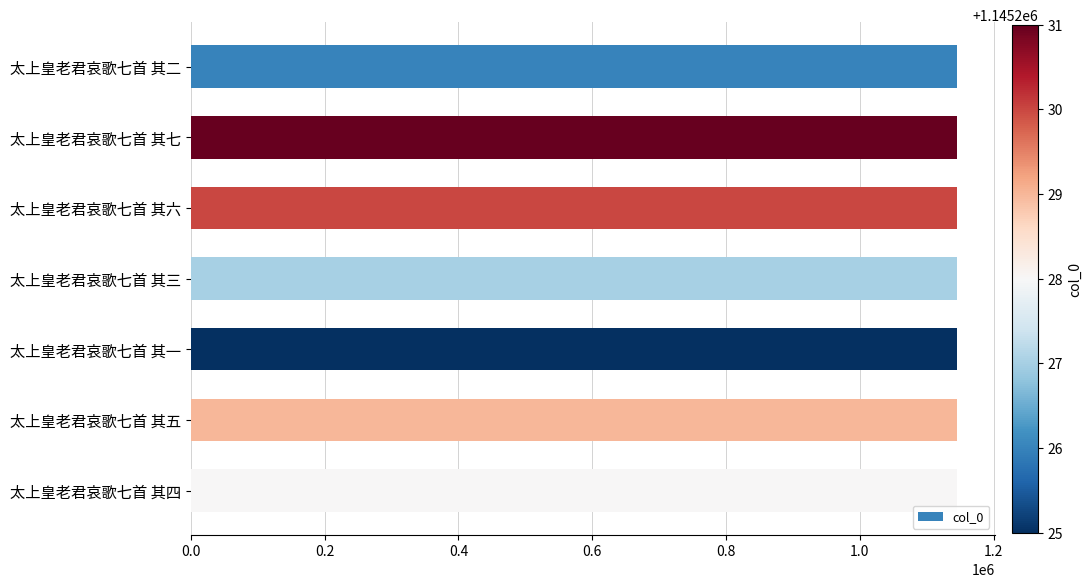

The chart shows a value of 238541 at 太上皇老君哀歌七首 其七. True or false?

False